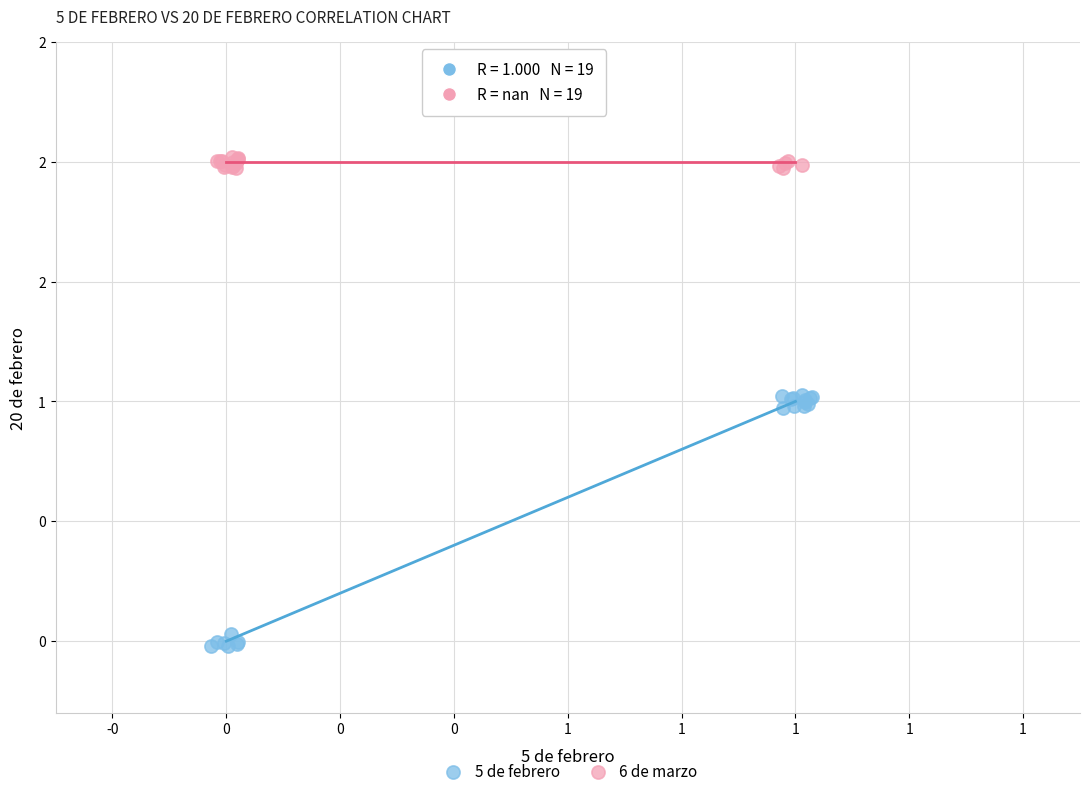

Which series has the widest spread of Y values?

5 de febrero